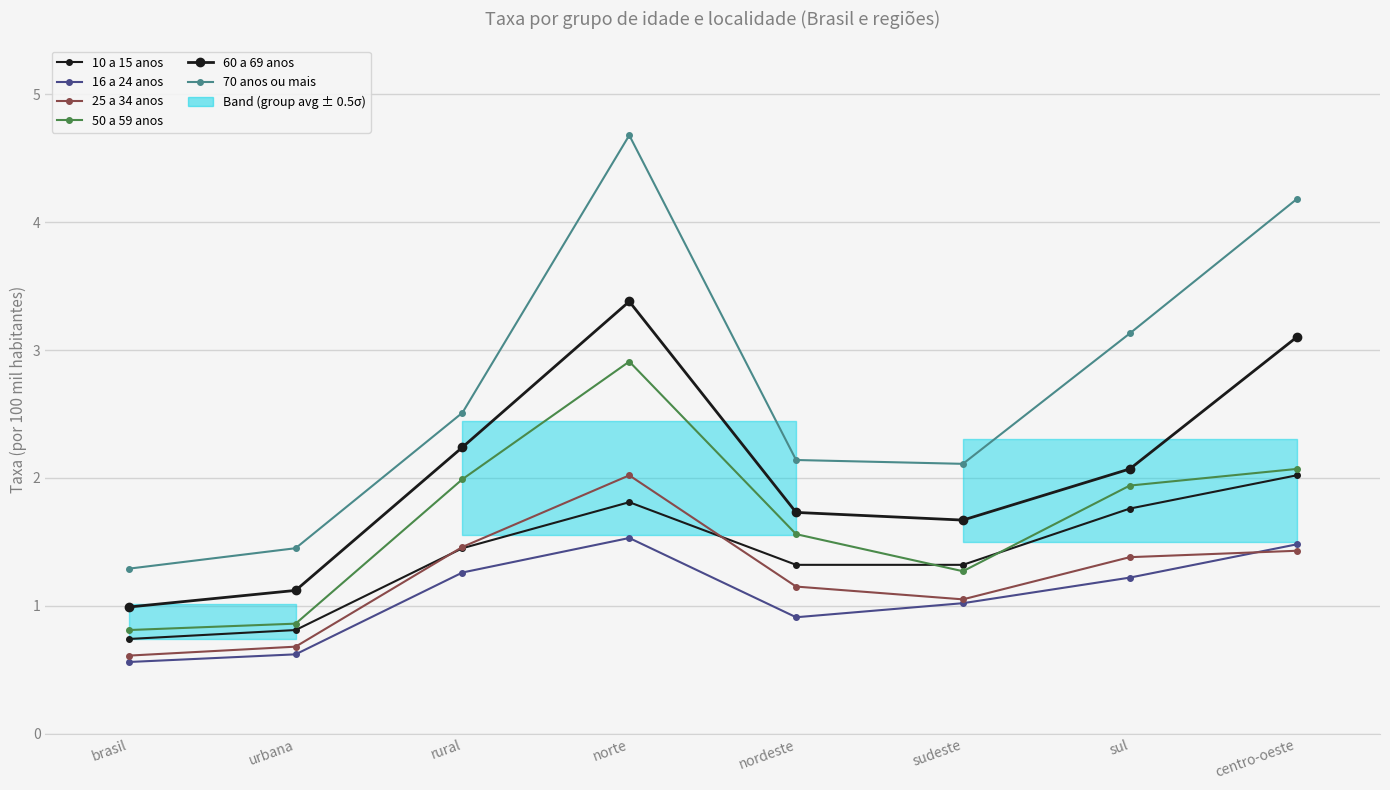

What is the lowest value of the 16 a 24 anos series?

0.6